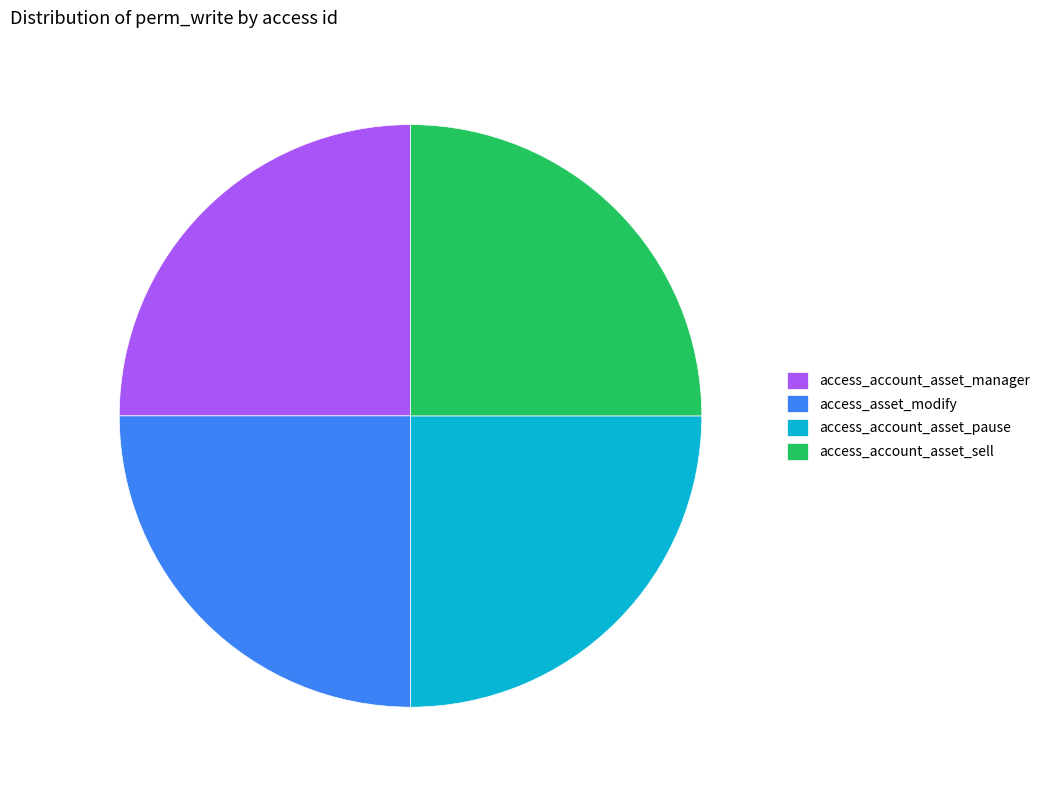

The access_account_asset_pause slice represents 25% of the pie. True or false?

True